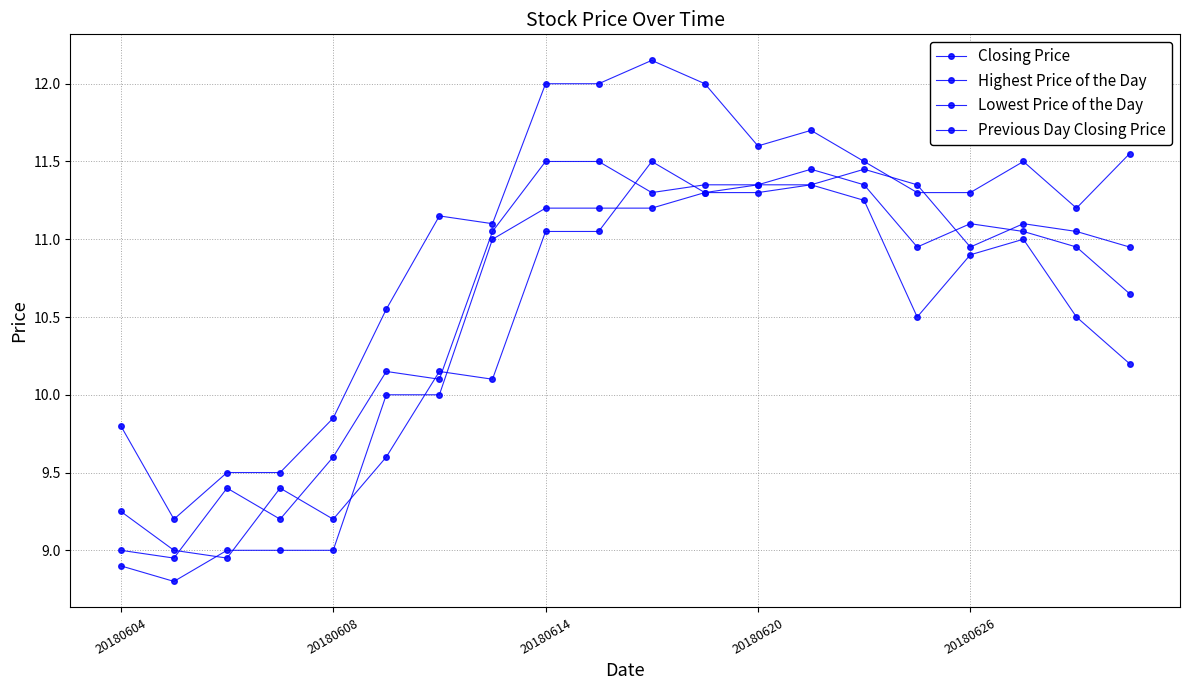

How many data points in Closing Price are less than 11?

10